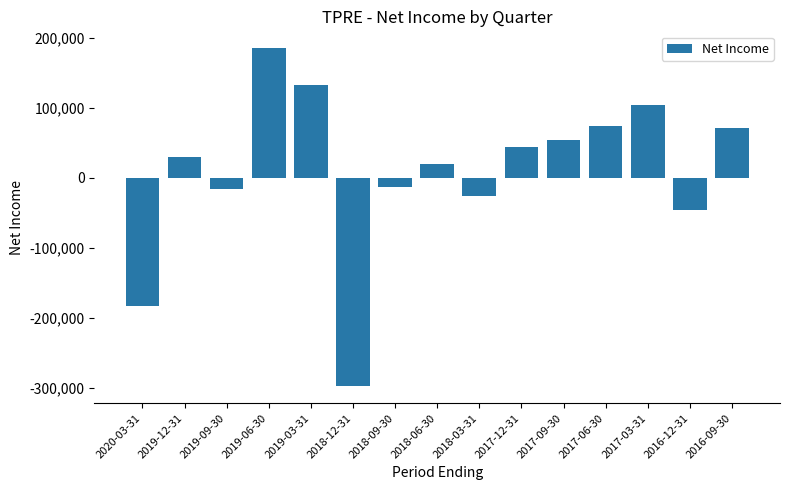

The chart shows a value of 44300 at 2017-12-31. True or false?

True